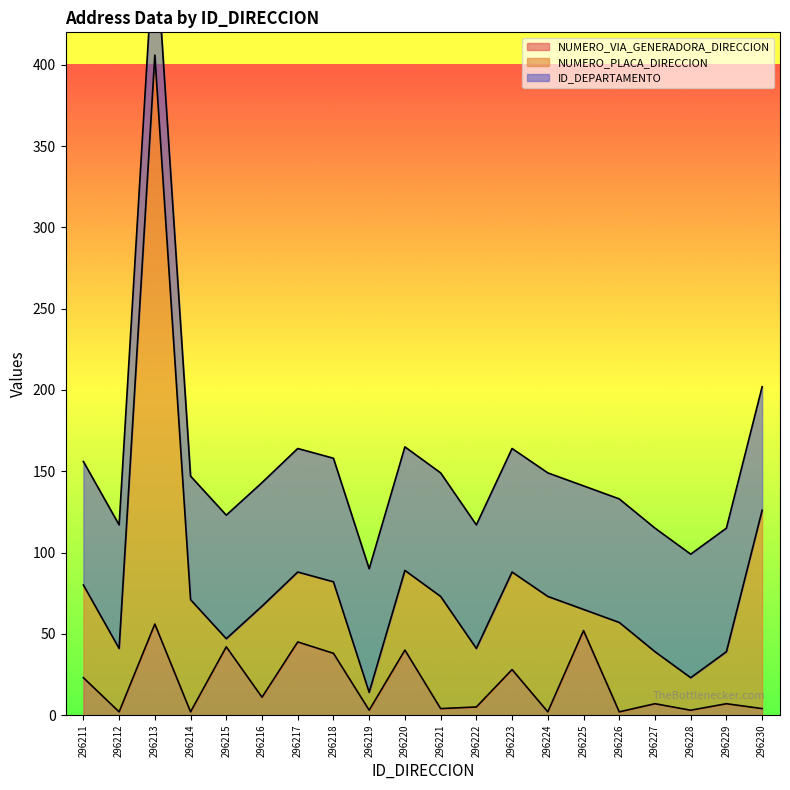

True or false: ID_DEPARTAMENTO has more than 2 interior local peaks.

False